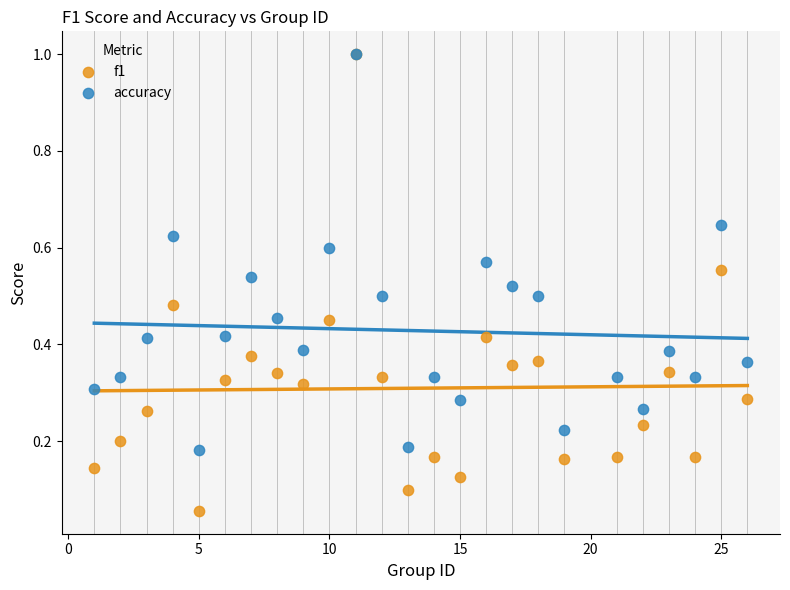

What are all the series names shown in the legend?

f1, accuracy